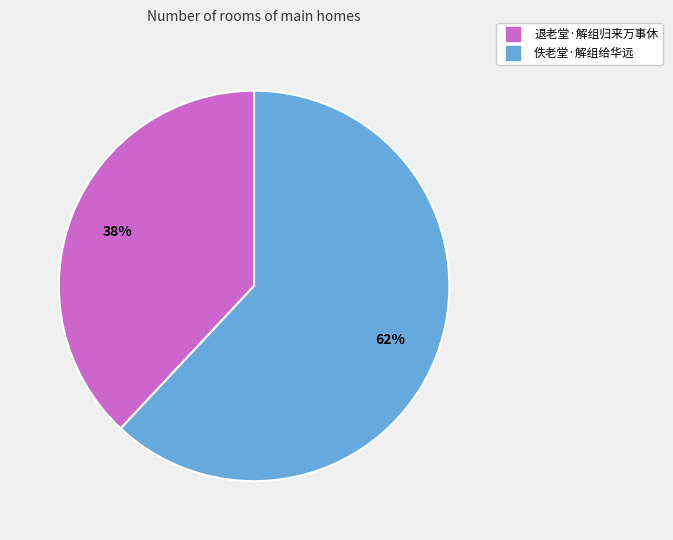

To the nearest percent, what percentage of the pie is 退老堂·解组归来万事休?

38%